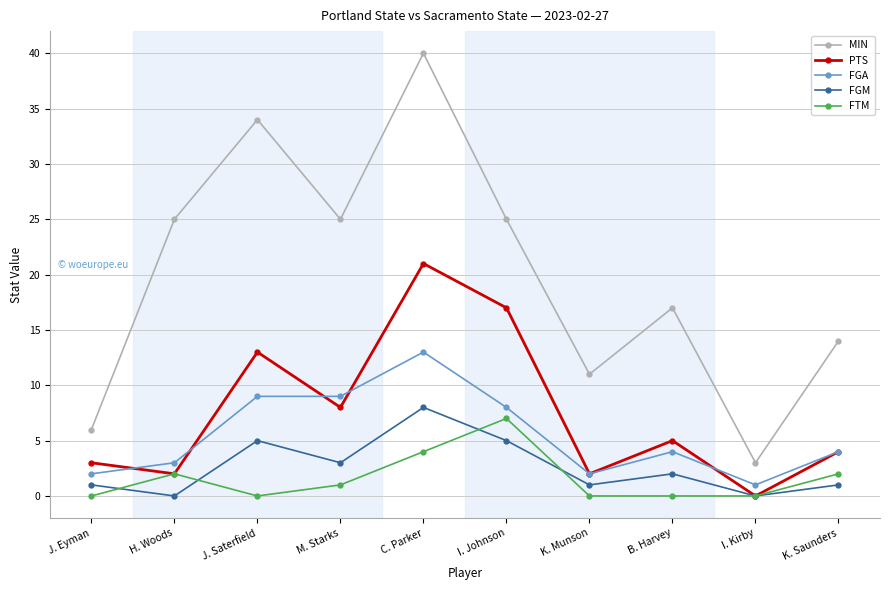

Does the chart have visible grid lines?

Yes